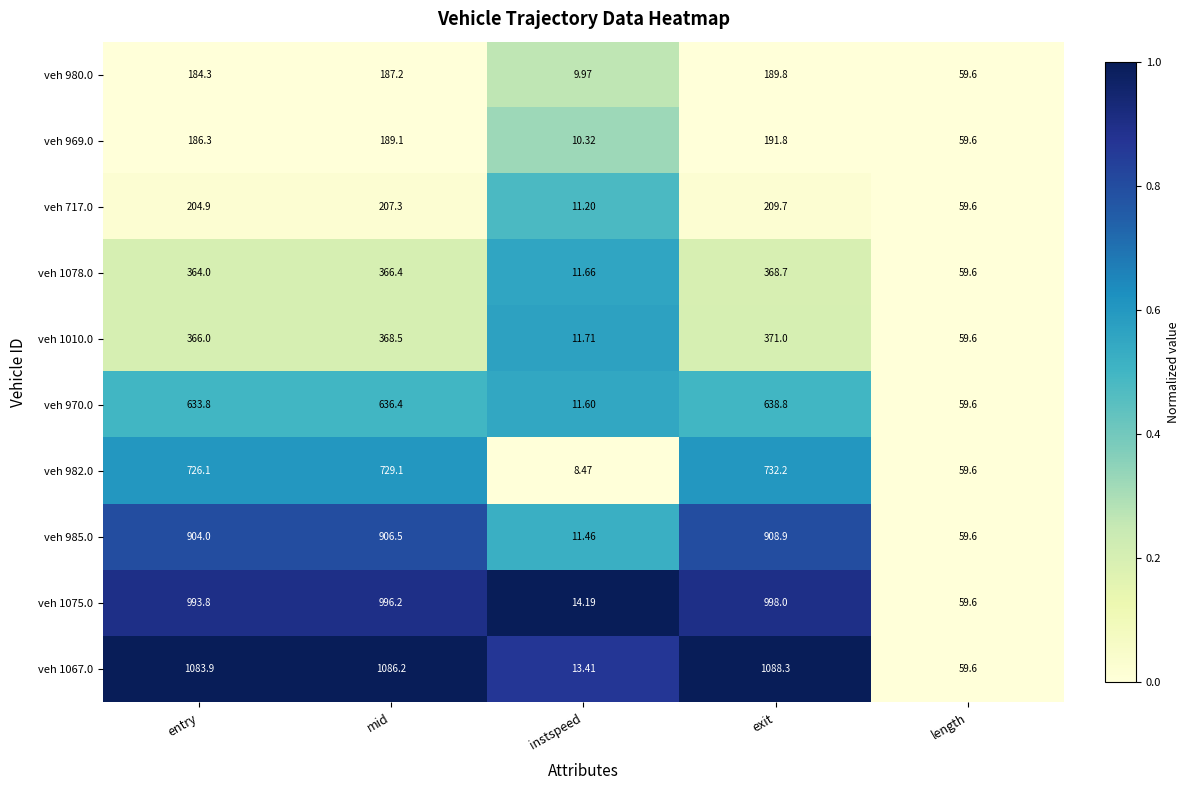

Rank the categories by veh 980.0 value from highest to lowest.

exit, mid, entry, length, instspeed